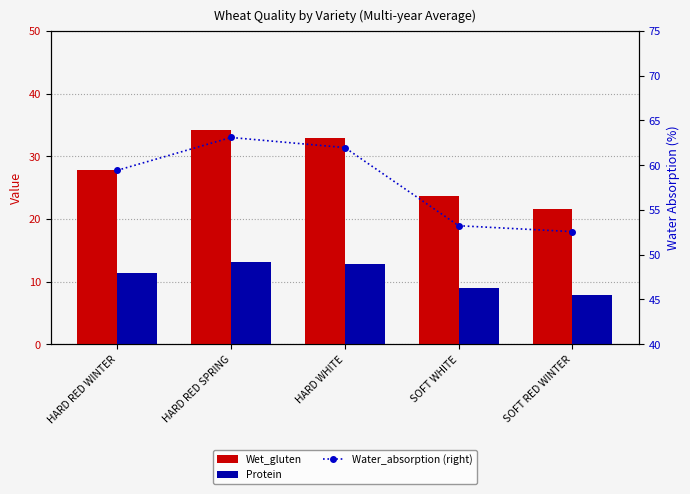

How many groups of bars are there?

5